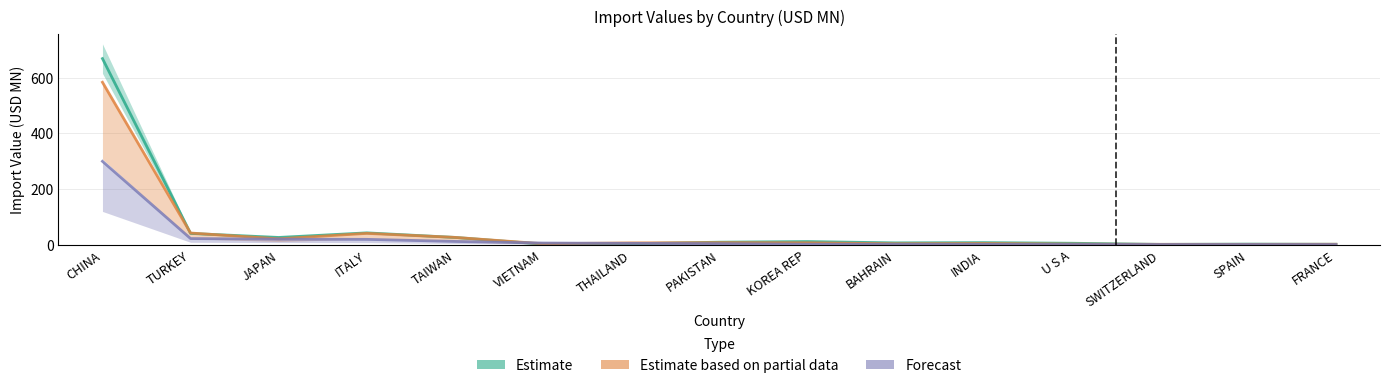

How many data points in Forecast (2019) are less than 4?

7